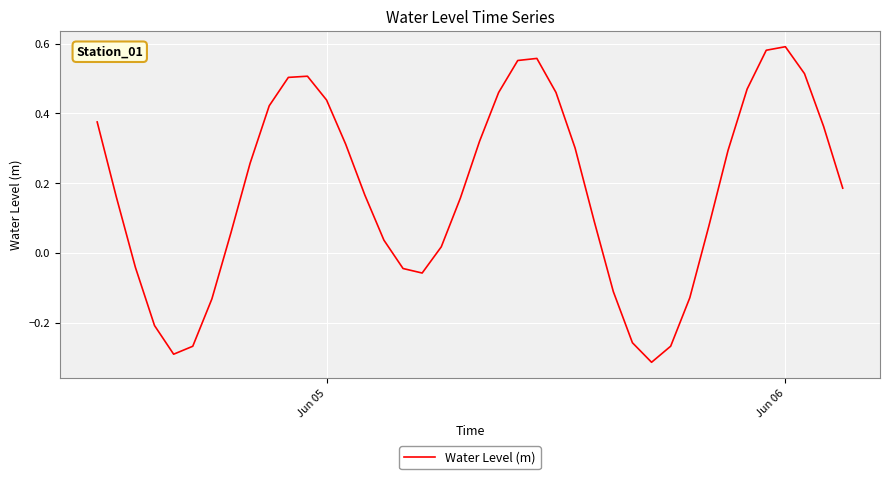

What is the difference between the maximum and minimum values?

0.9